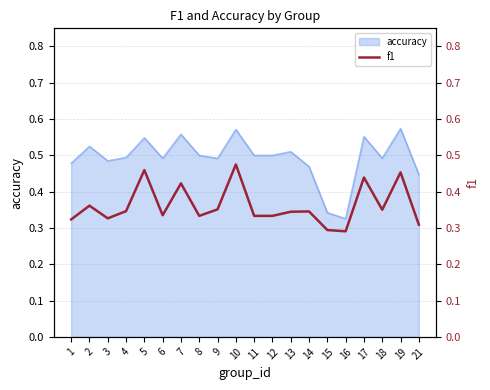

The accuracy series shows 0.1 at 5. True or false?

False